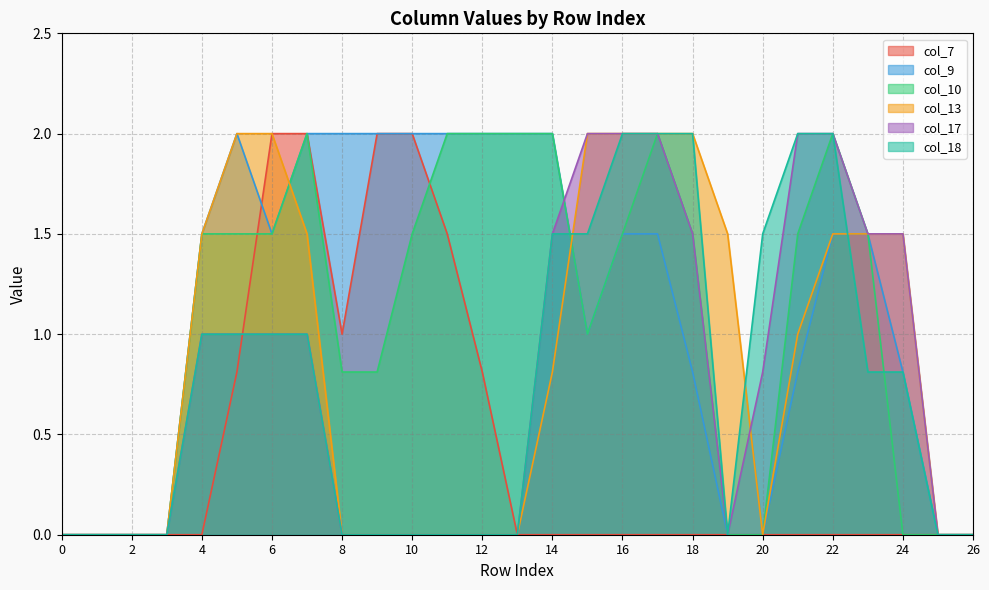

True or false: col_13 and col_7 intersect in this chart.

False